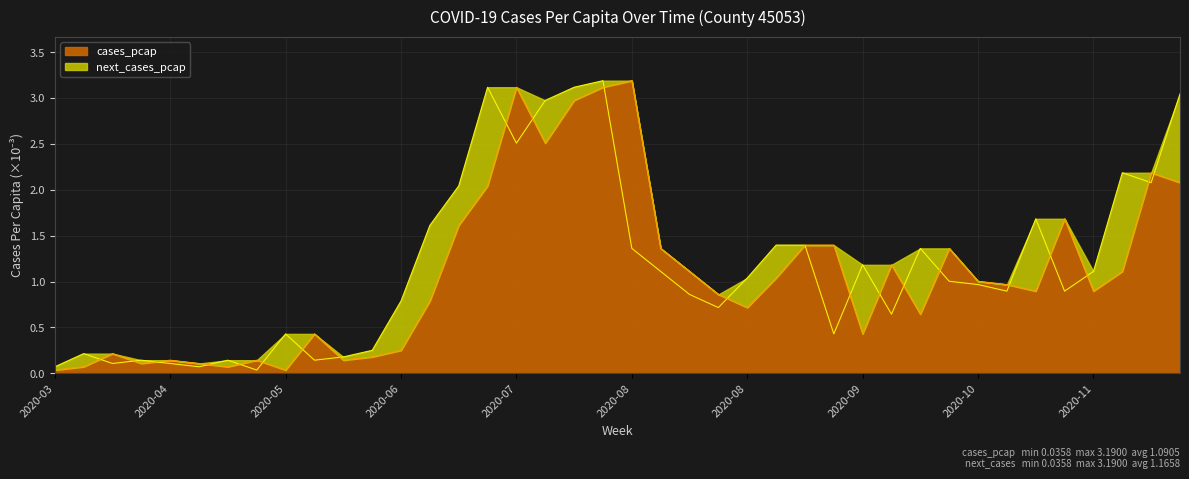

The value of cases_pcap at 2020-07 is 5.4. True or false?

False